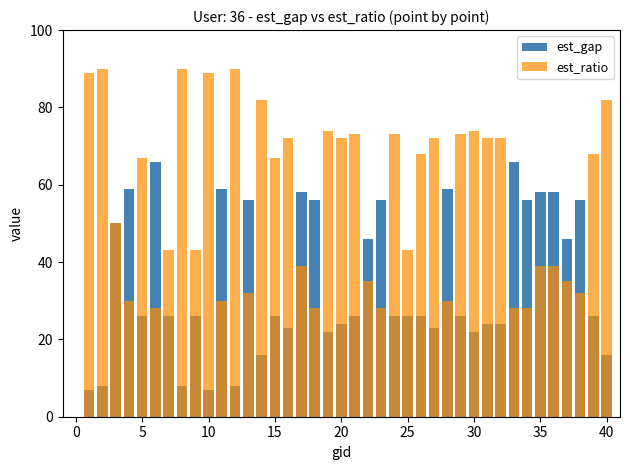

How many data points in est_ratio are above 67?

19